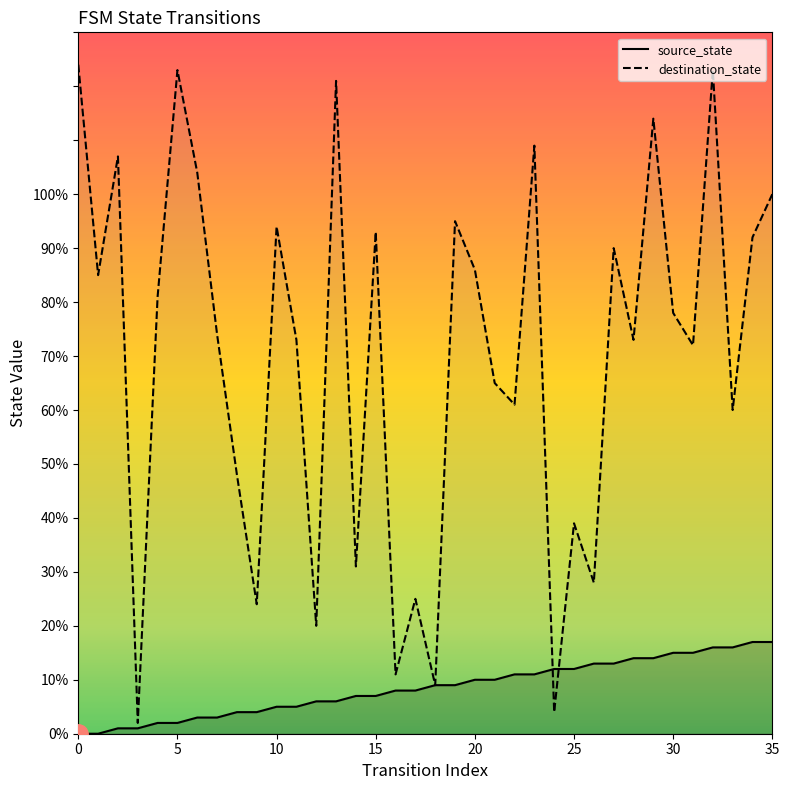

Is the value of destination_state at 29 greater than the value of source_state at 1?

Yes